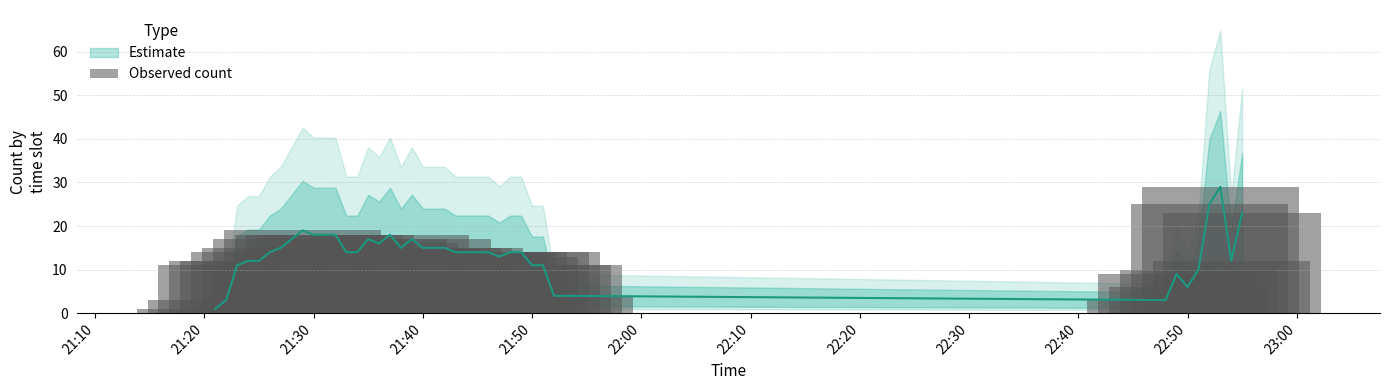

Between 21:50 and 21:20, which is larger?

21:50